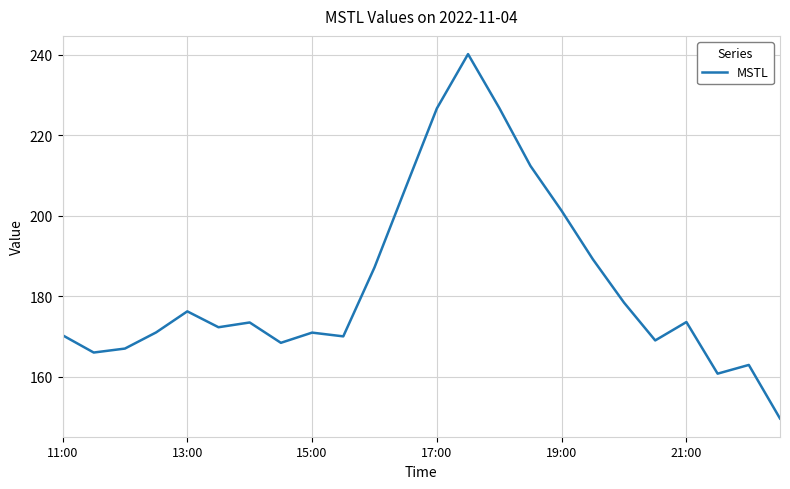

What is the minimum value shown in the chart?

149.6